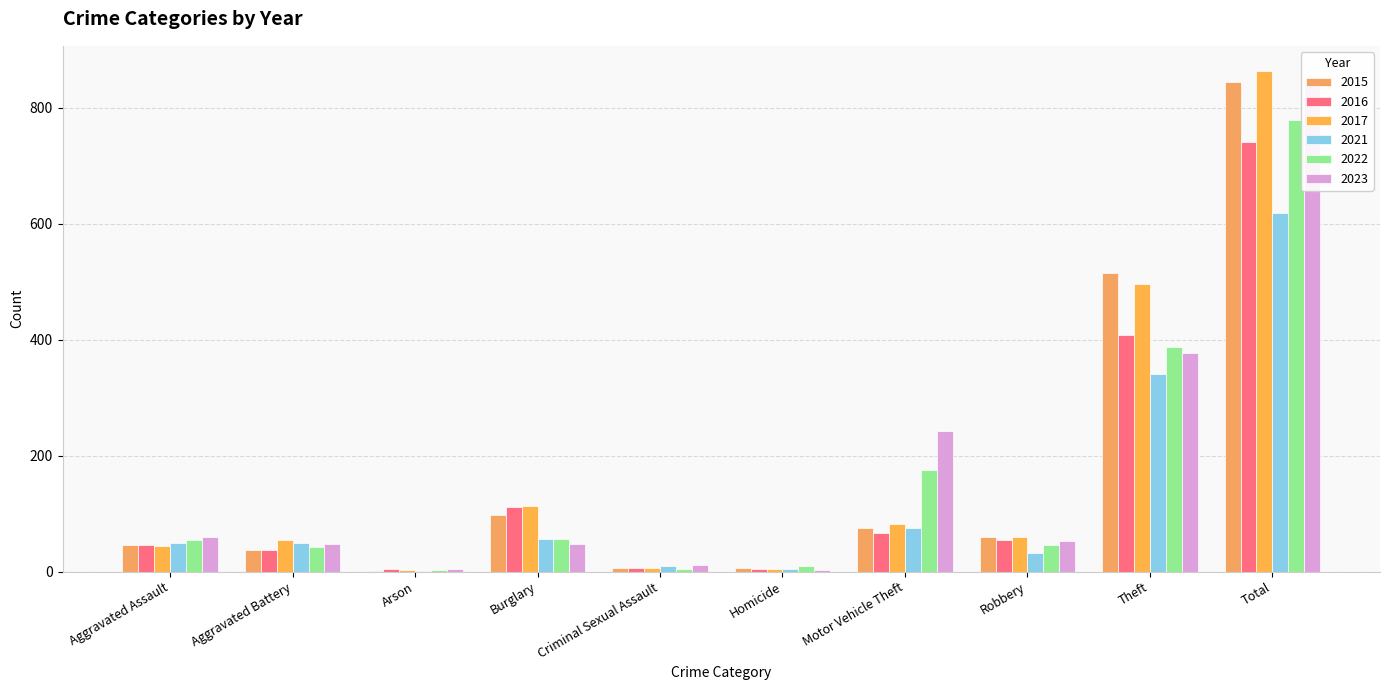

Rank the categories by 2023 value from lowest to highest.

Homicide, Arson, Criminal Sexual Assault, Aggravated Battery, Burglary, Robbery, Aggravated Assault, Motor Vehicle Theft, Theft, Total